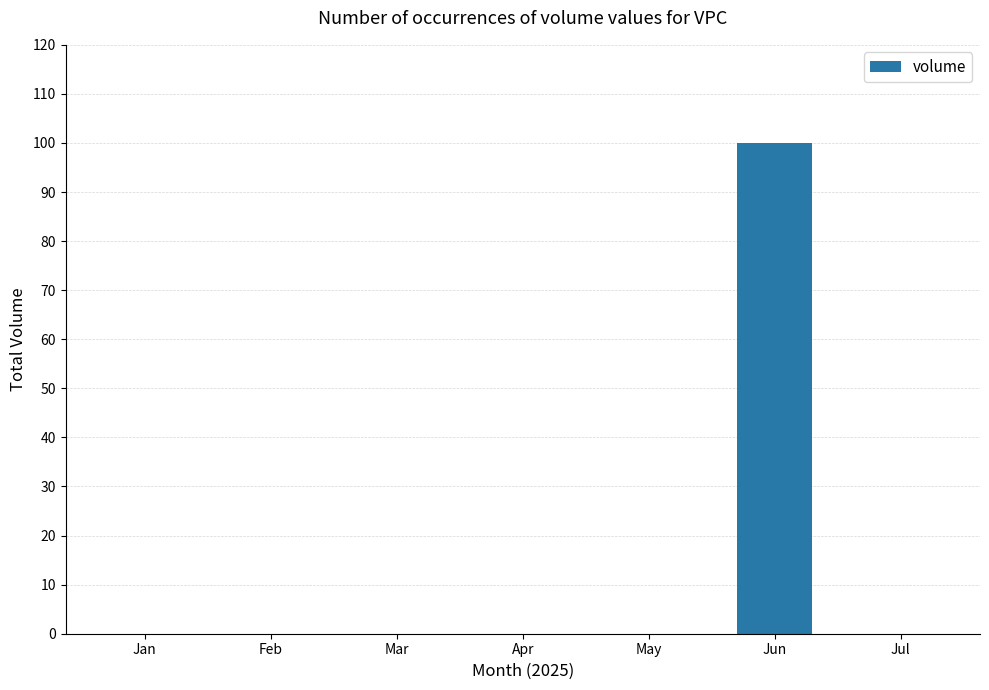

The chart shows a value of 0 at Apr. True or false?

True